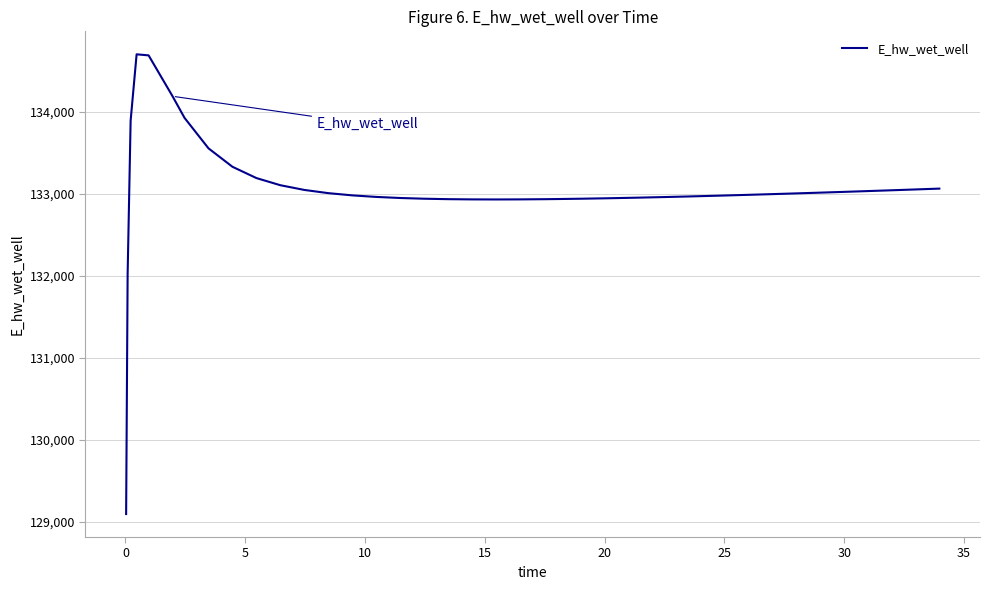

What is the difference between the maximum and minimum values?

5604.3